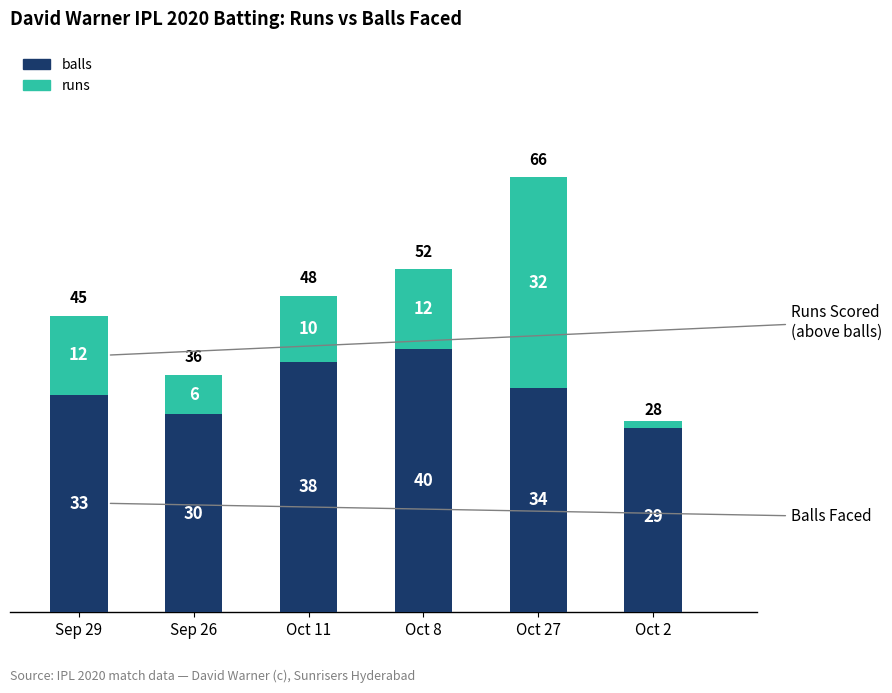

What position from the left is Oct 2?

6